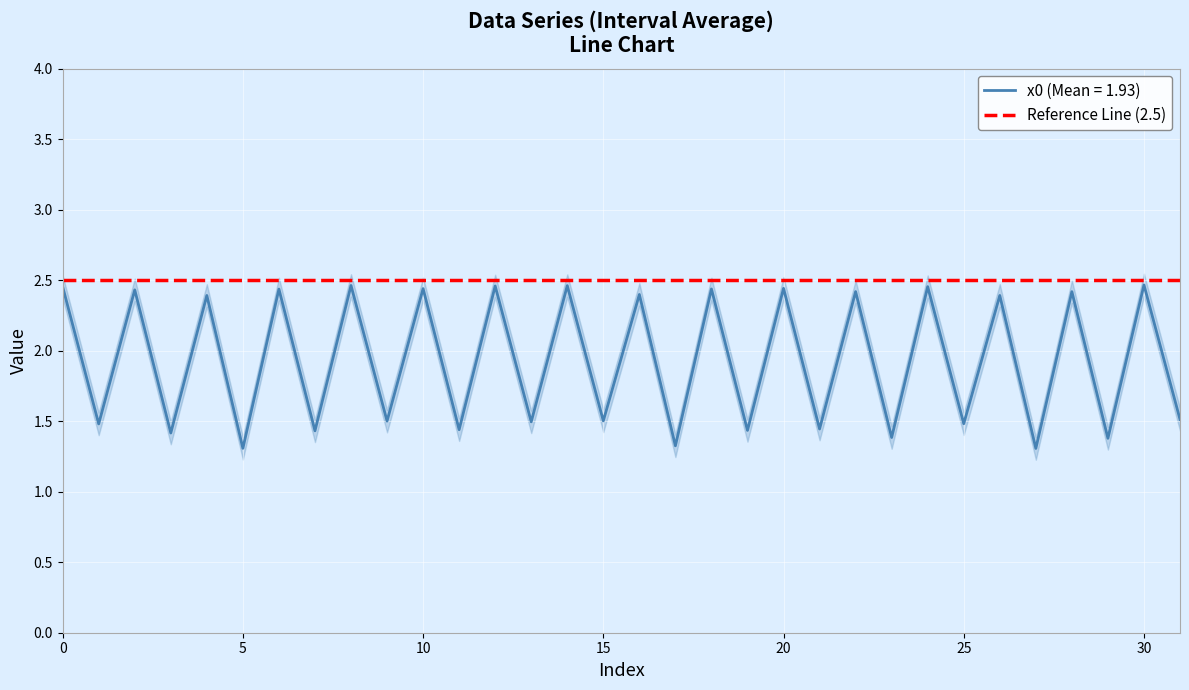

Rank the categories by value from lowest to highest.

27, 5, 17, 29, 23, 3, 7, 19, 11, 21, 1, 25, 13, 9, 15, 31, 4, 26, 16, 28, 22, 2, 6, 18, 10, 20, 0, 24, 12, 14, 8, 30